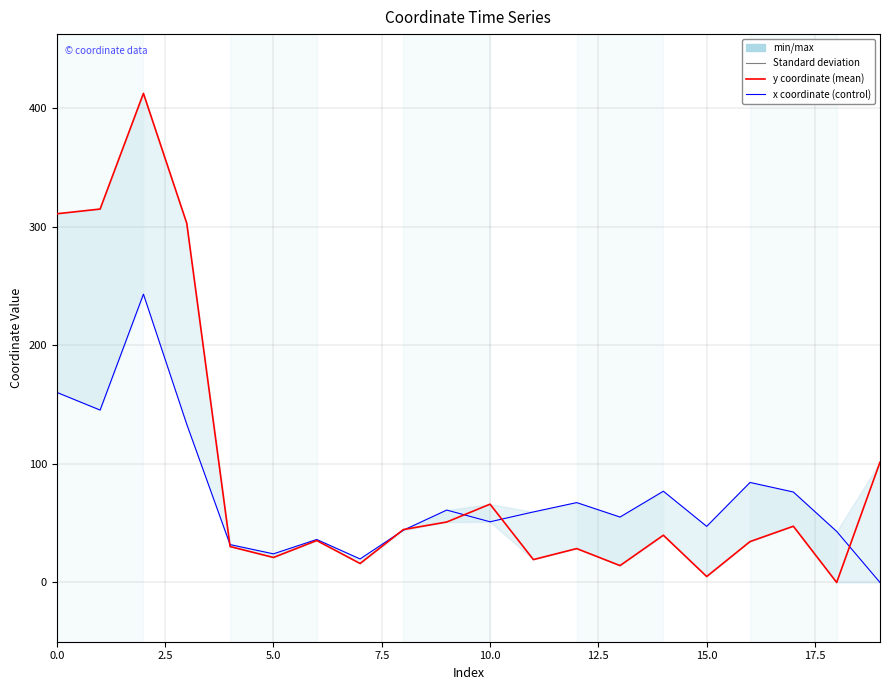

What is the value of the y coordinate point at the 11th from the left?

66.1